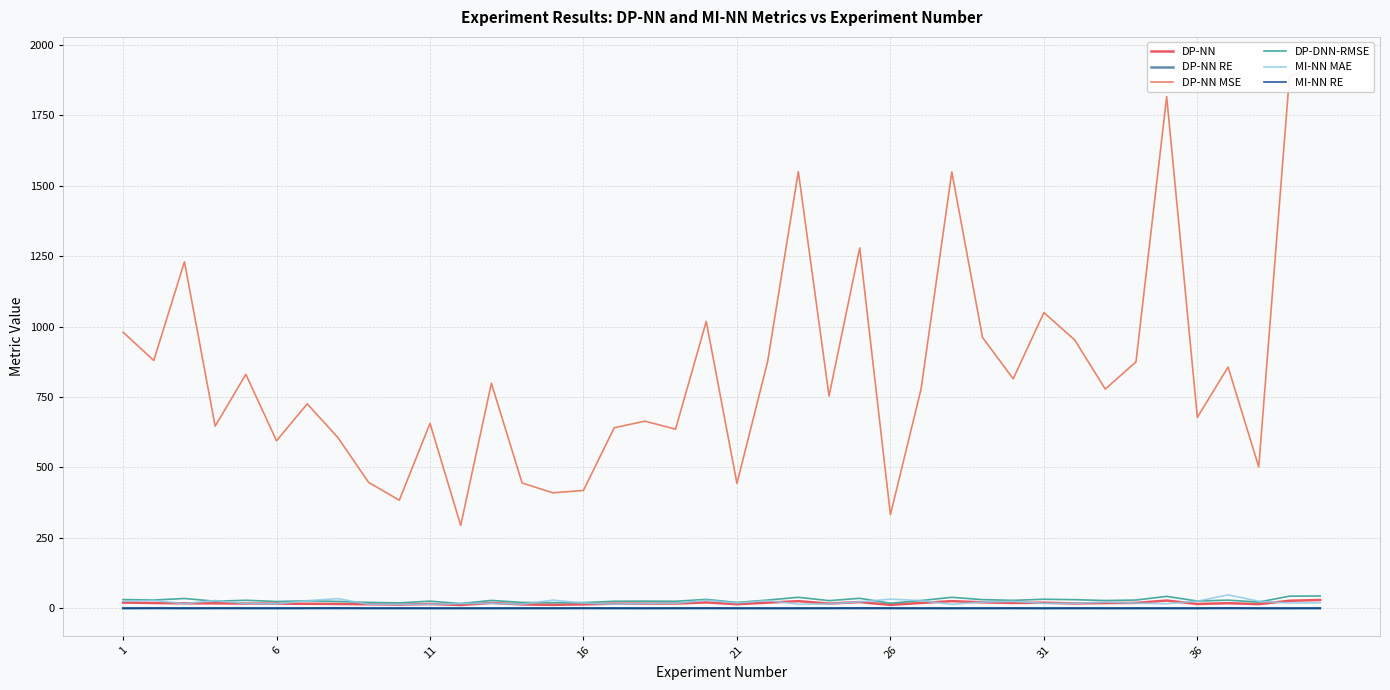

Where is MI-NN RE nearest to the value 0?

11